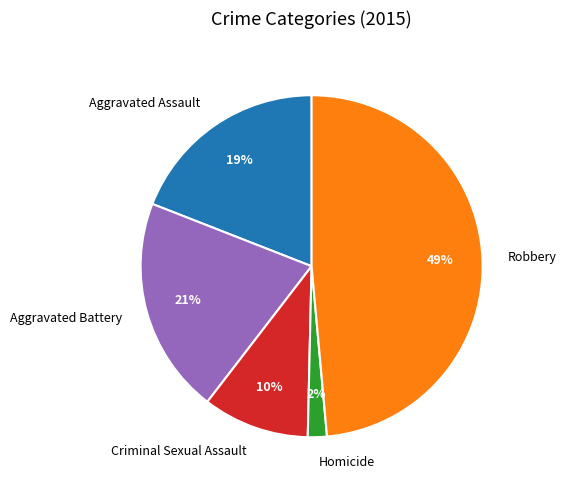

Which category has the smallest portion of the pie?

Homicide